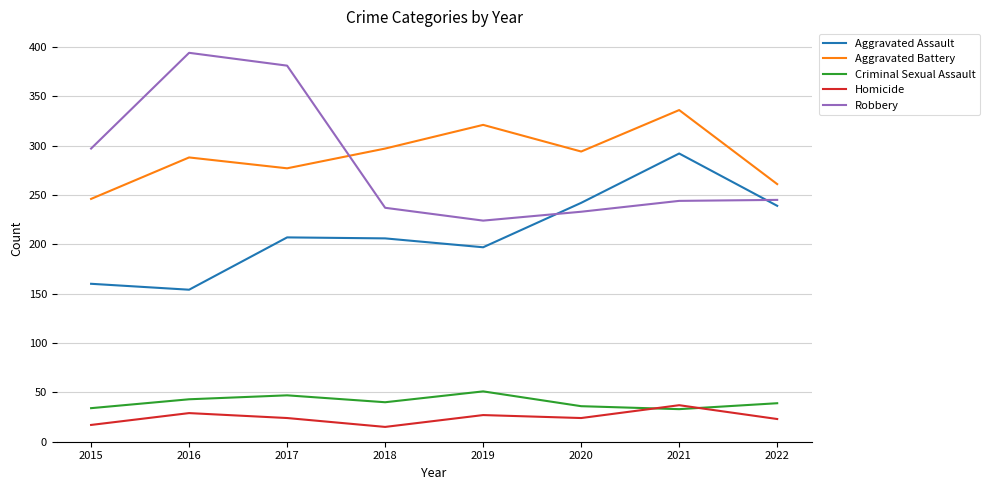

True or false: Aggravated Assault and Aggravated Battery cross at least once.

False